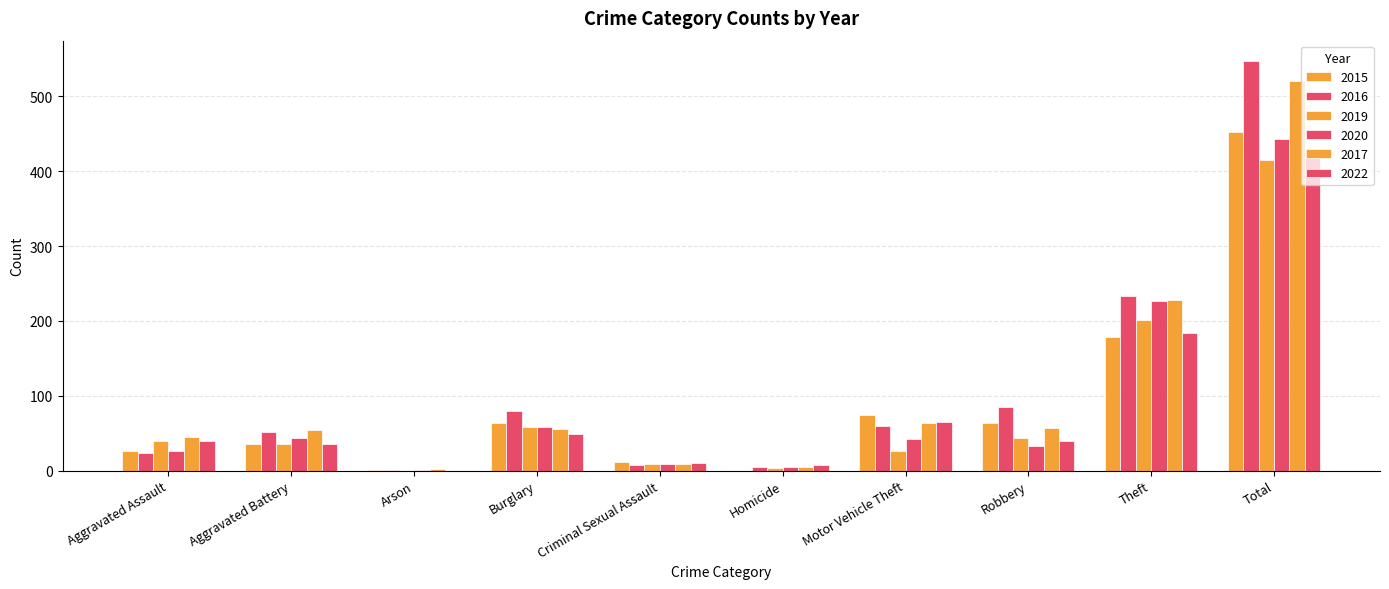

Reading right to left, what are all the values shown in this chart?

2015: 453	179	63	74	0	11	63	1	36	26
2016: 547	233	85	60	5	7	80	1	52	24
2019: 415	201	44	26	3	9	58	0	35	39
2020: 443	226	33	42	5	9	58	1	43	26
2017: 520	228	57	64	5	9	56	2	54	45
2022: 430	184	39	65	8	10	49	0	35	40